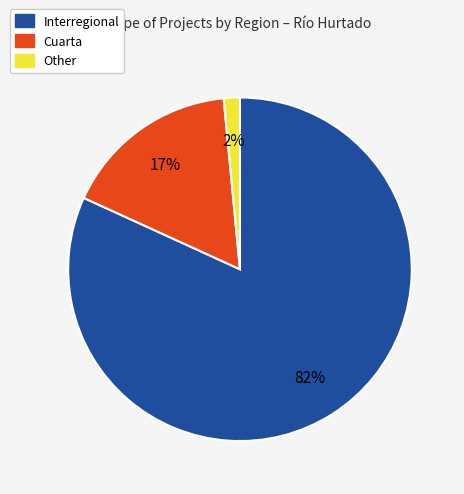

To the nearest percent, what portion does Other represent?

2%